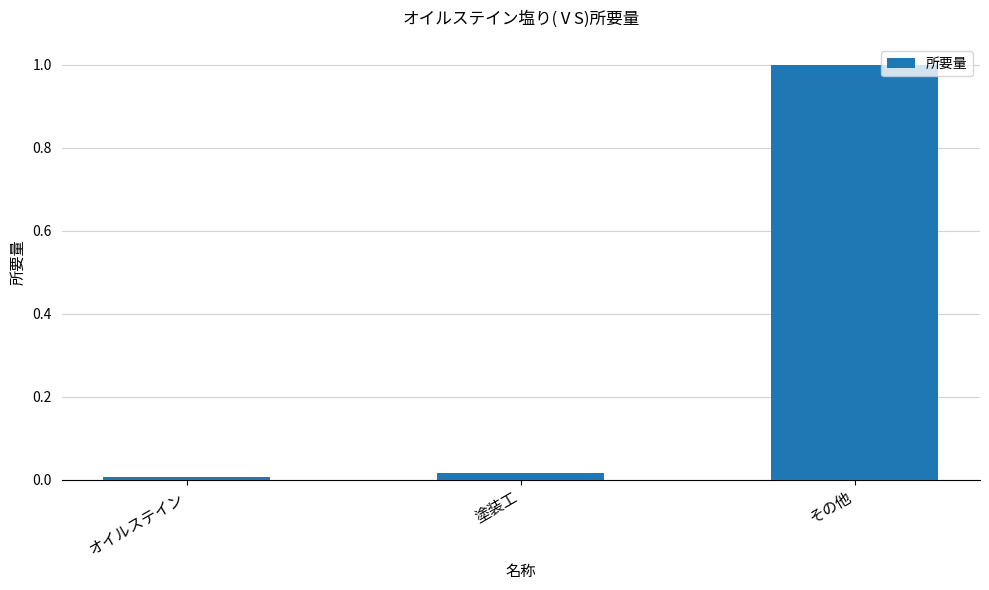

The value at その他 is 1.0. True or false?

True